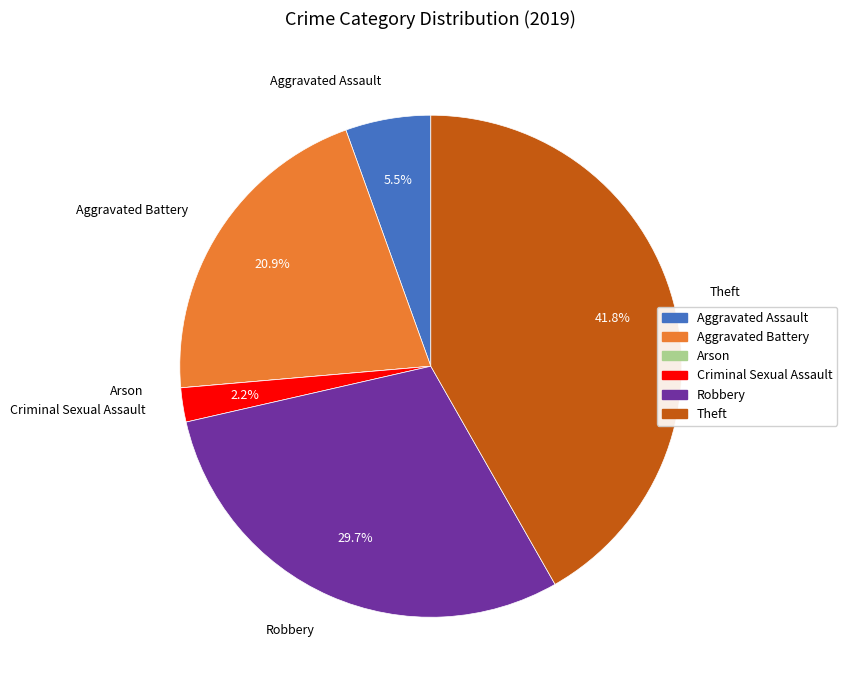

To the nearest percent, what percentage of the pie is Robbery?

30%